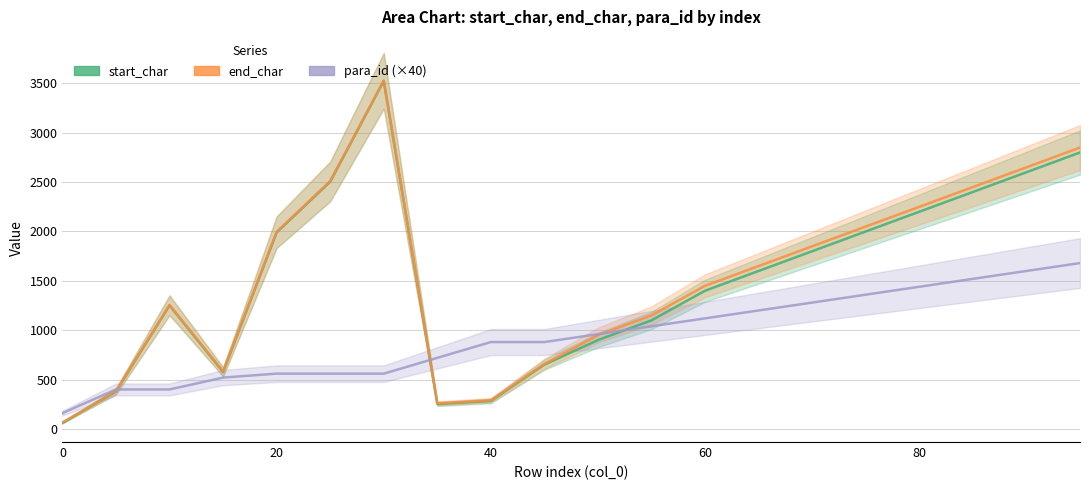

The value of start_char at 11 is 1100. True or false?

True